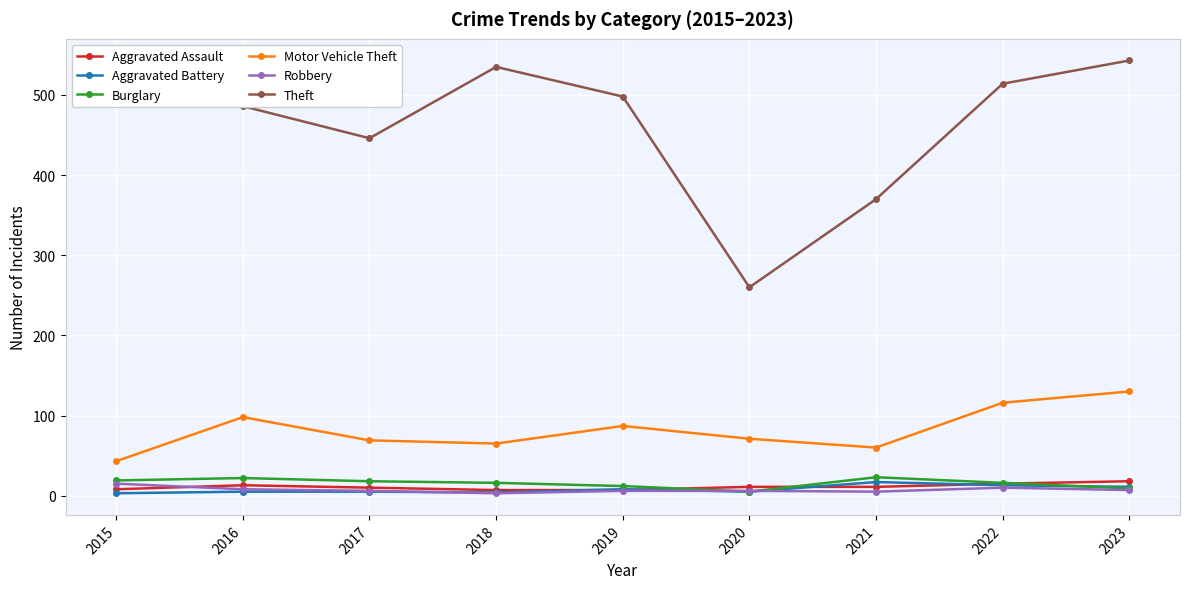

What are all the series names shown in the legend?

Aggravated Assault, Aggravated Battery, Burglary, Motor Vehicle Theft, Robbery, Theft